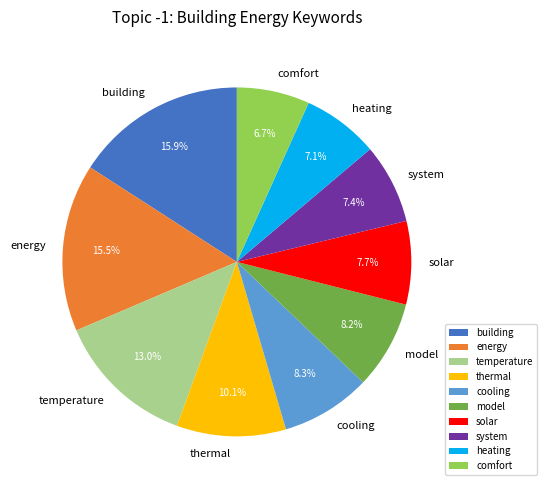

How many segments does this pie chart have?

10